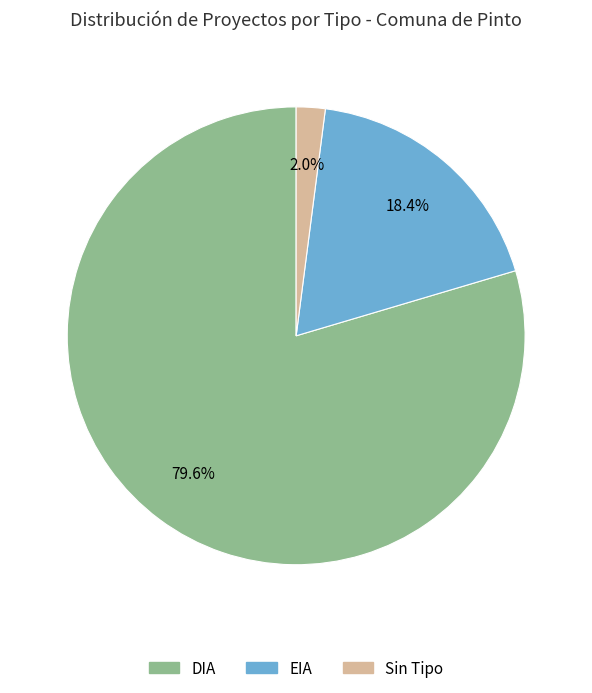

Is there a majority slice in this chart?

Yes